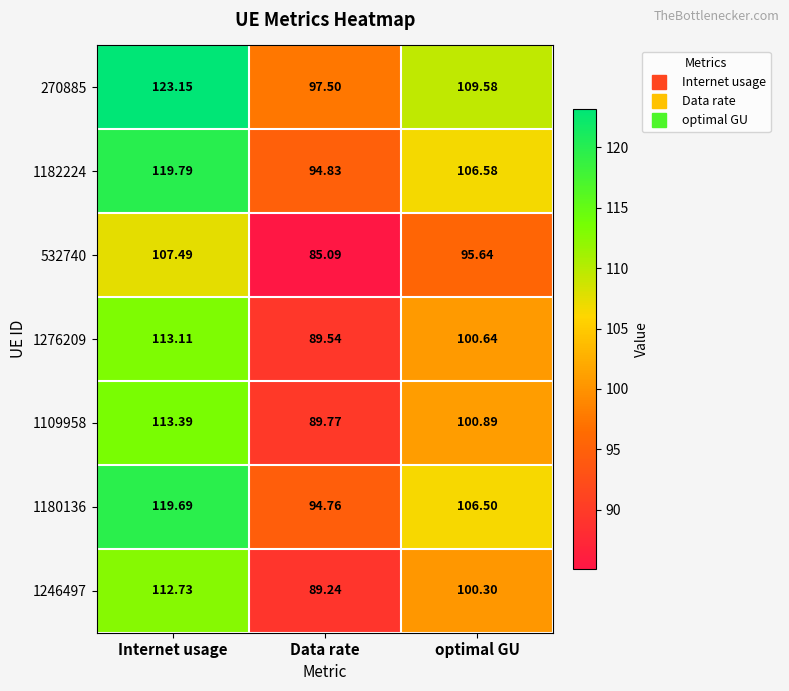

At which label does 1180136 reach its peak?

Internet usage